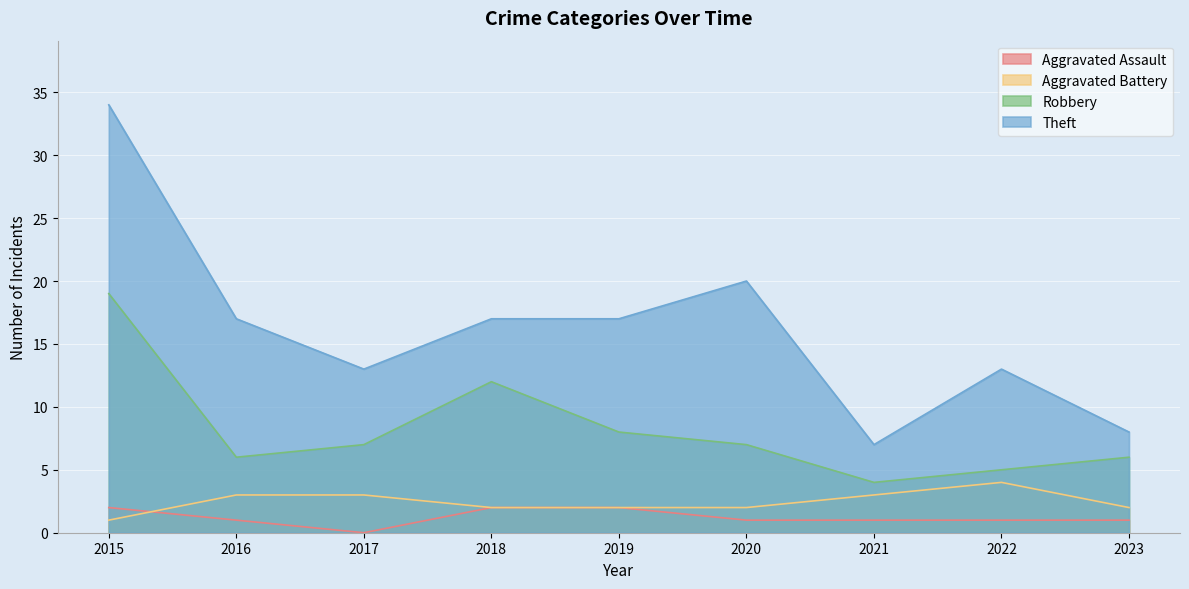

Where does the Aggravated Assault series first go above 1?

2015